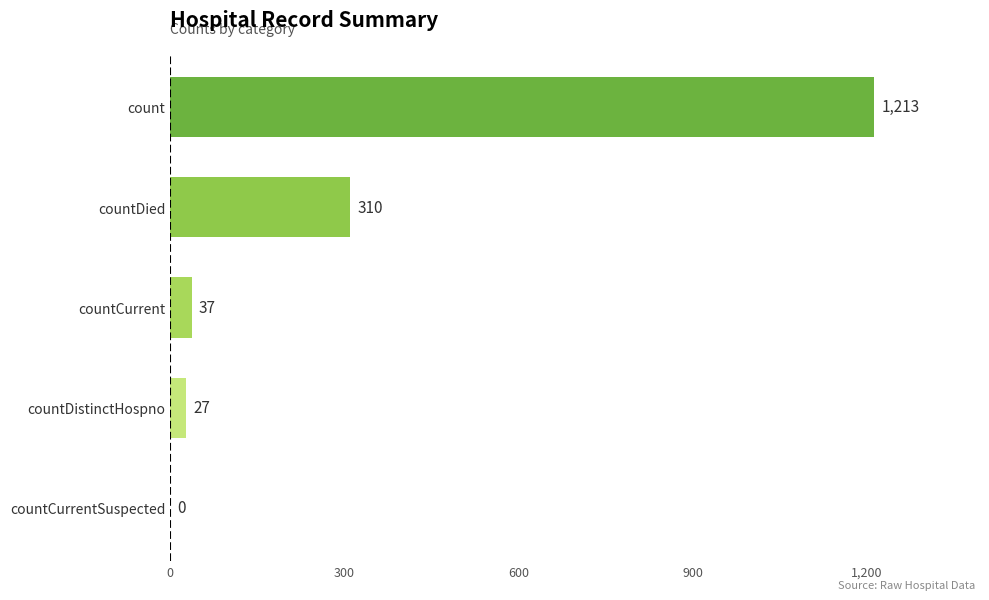

Reading bottom to top, extract all data points from this chart.

countCurrentSuspected=0	countDistinctHospno=27	countCurrent=37	countDied=310	count=1213